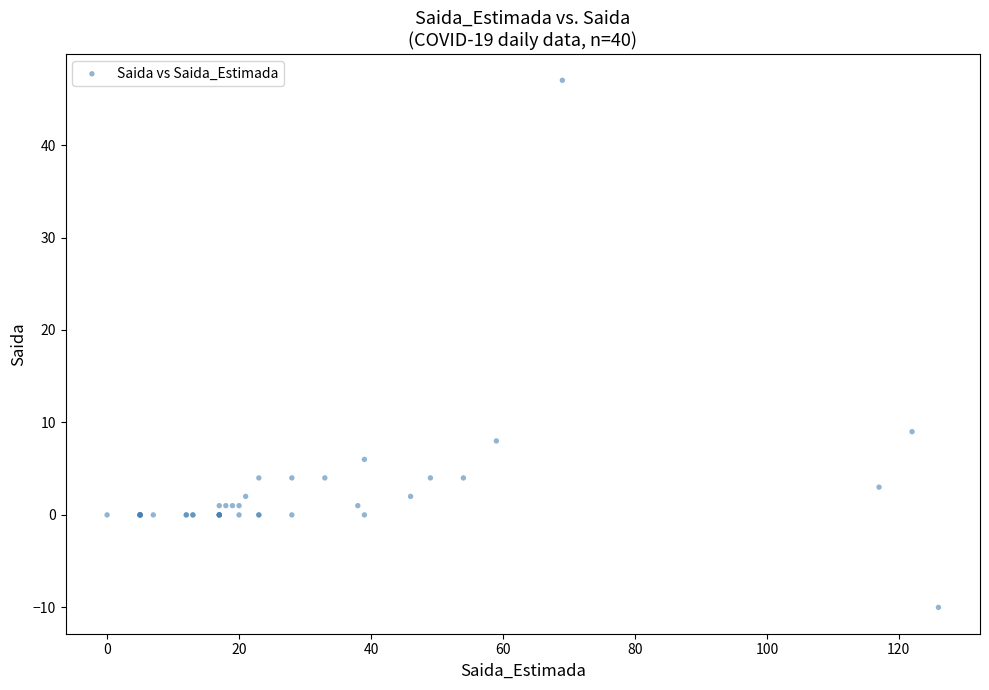

What Y value in the scatter plot is closest to 18?

9